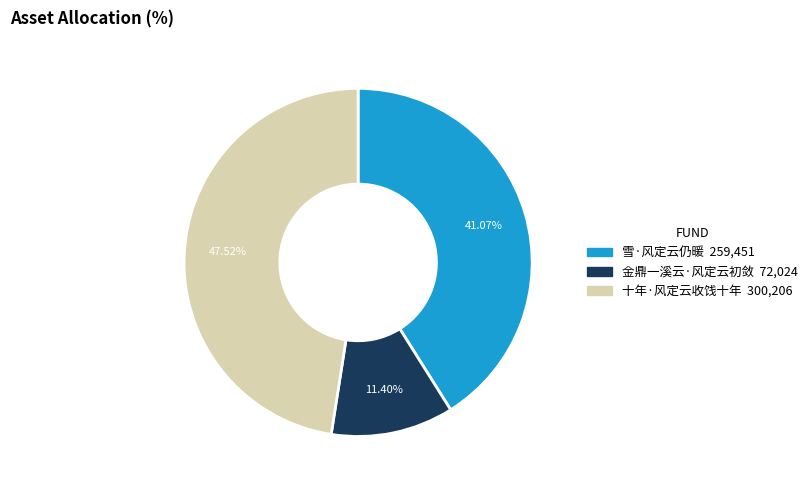

What is the total percentage of 雪·风定云仍暖 and 十年·风定云收饯十年?

88.6%